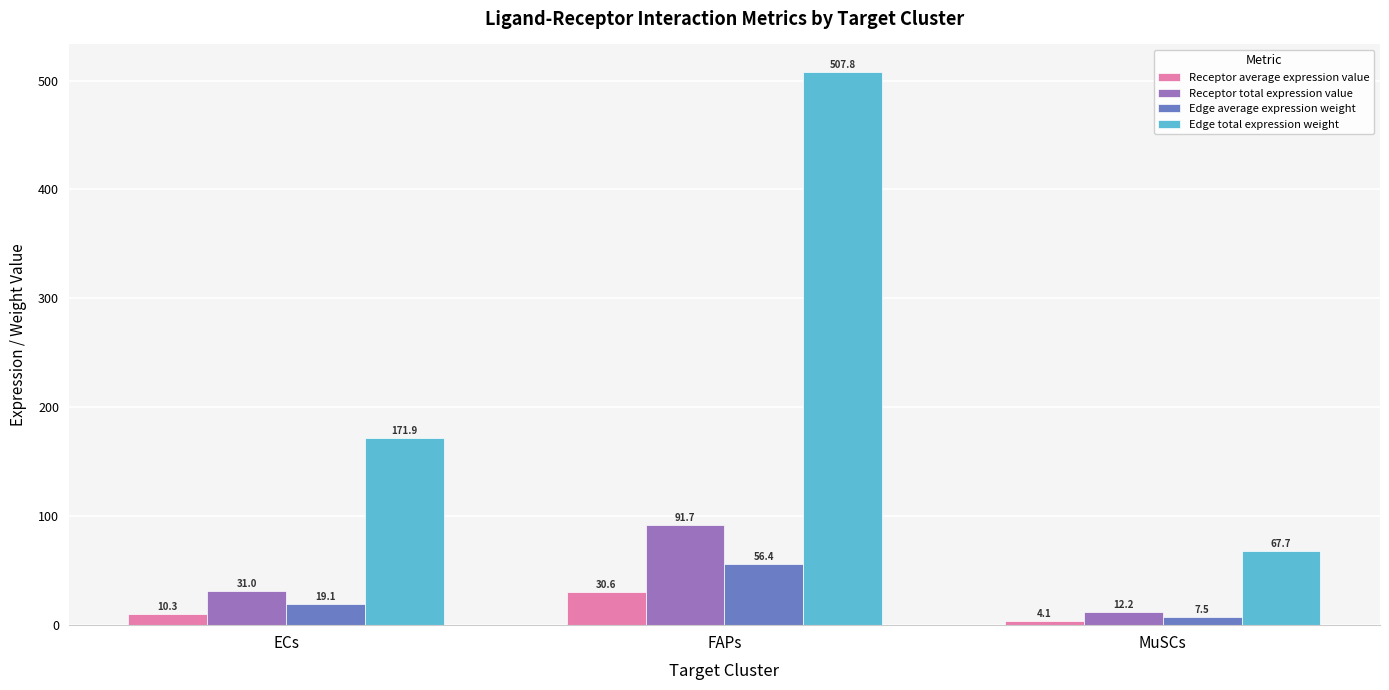

What is the label of the 1st bar from the left?

ECs